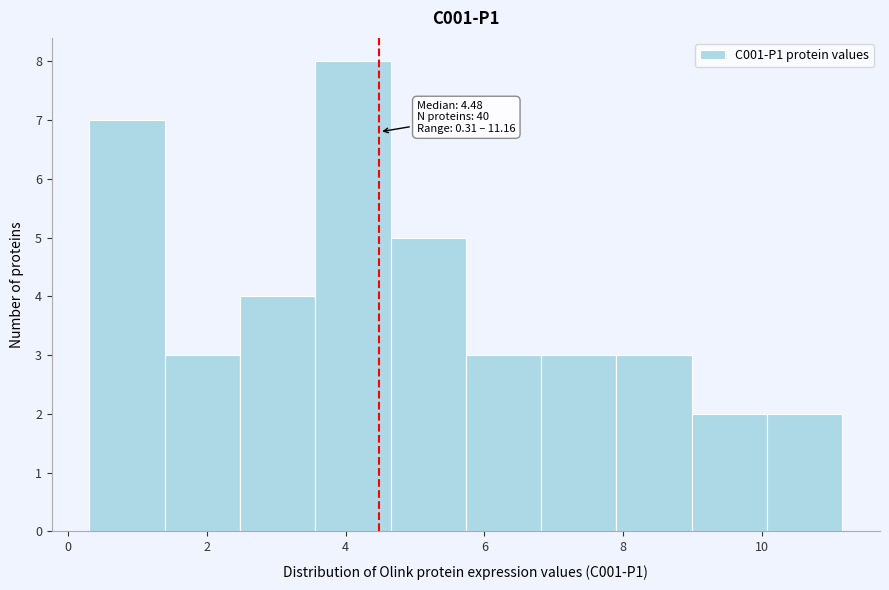

Which range on the x-axis has the tallest bar?

3.6 to 4.6